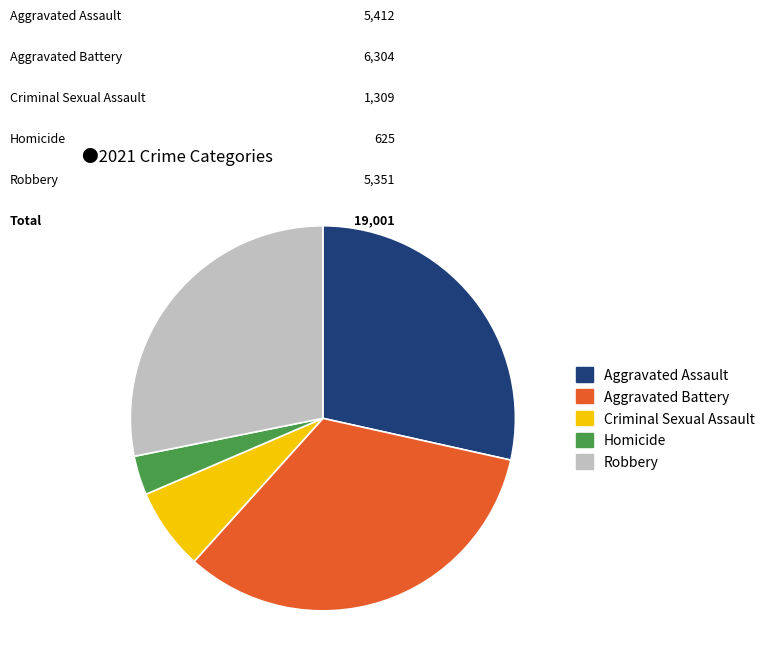

What is the largest slice in the pie chart?

Aggravated Battery